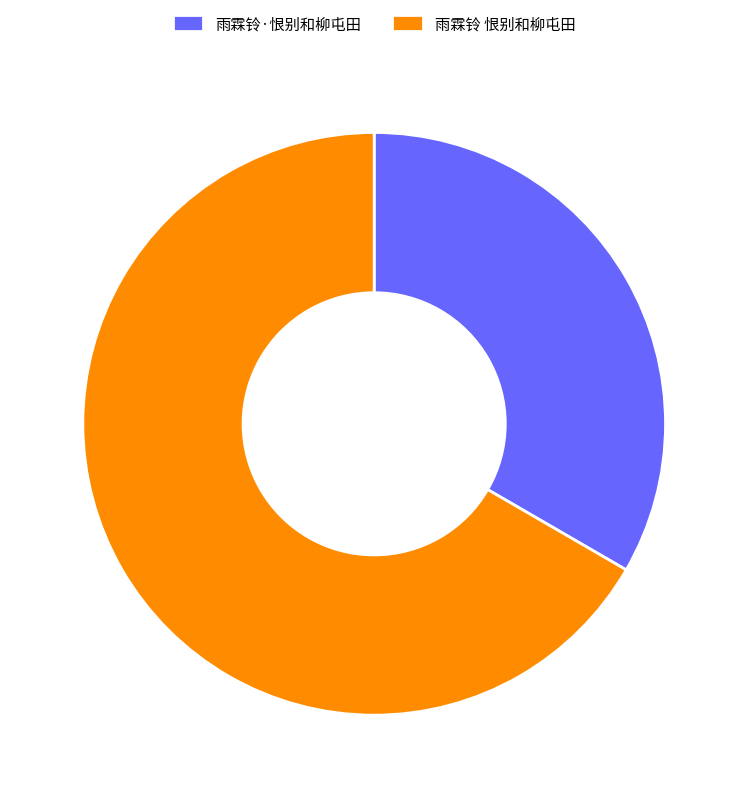

What is the largest slice in the pie chart?

雨霖铃 恨别和柳屯田